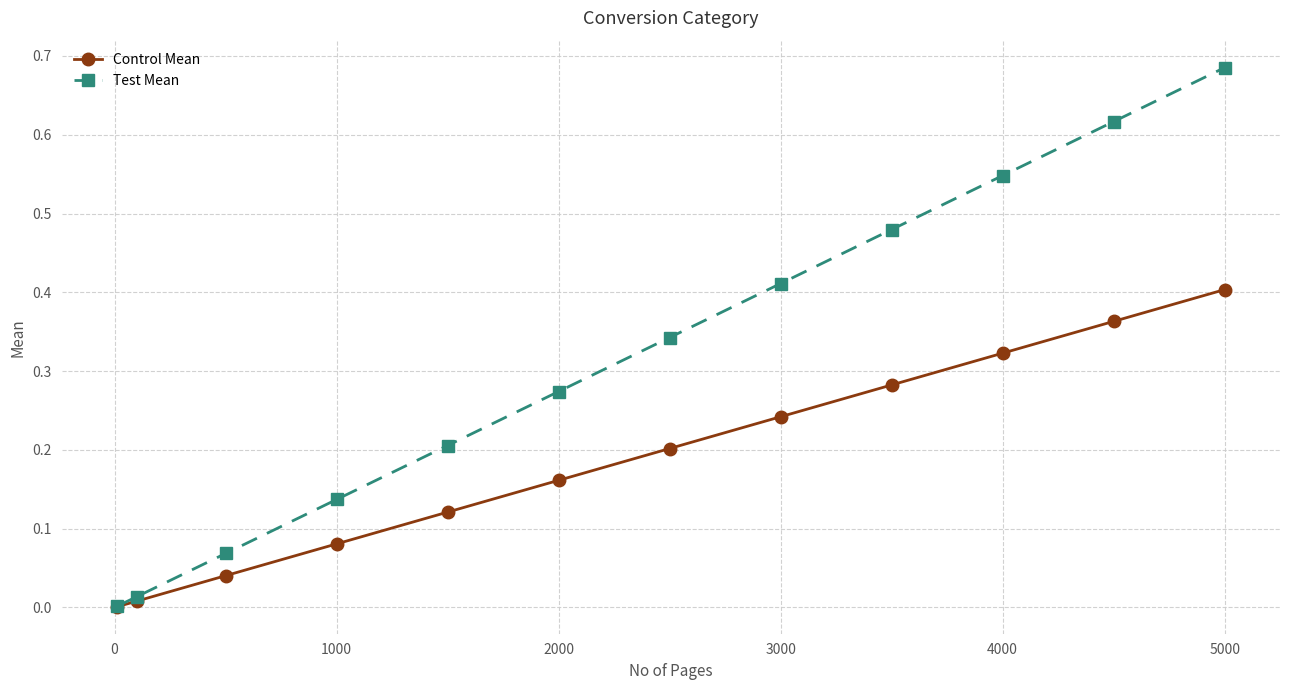

Rank the series by their average value, from lowest to highest.

Control Mean, Test Mean